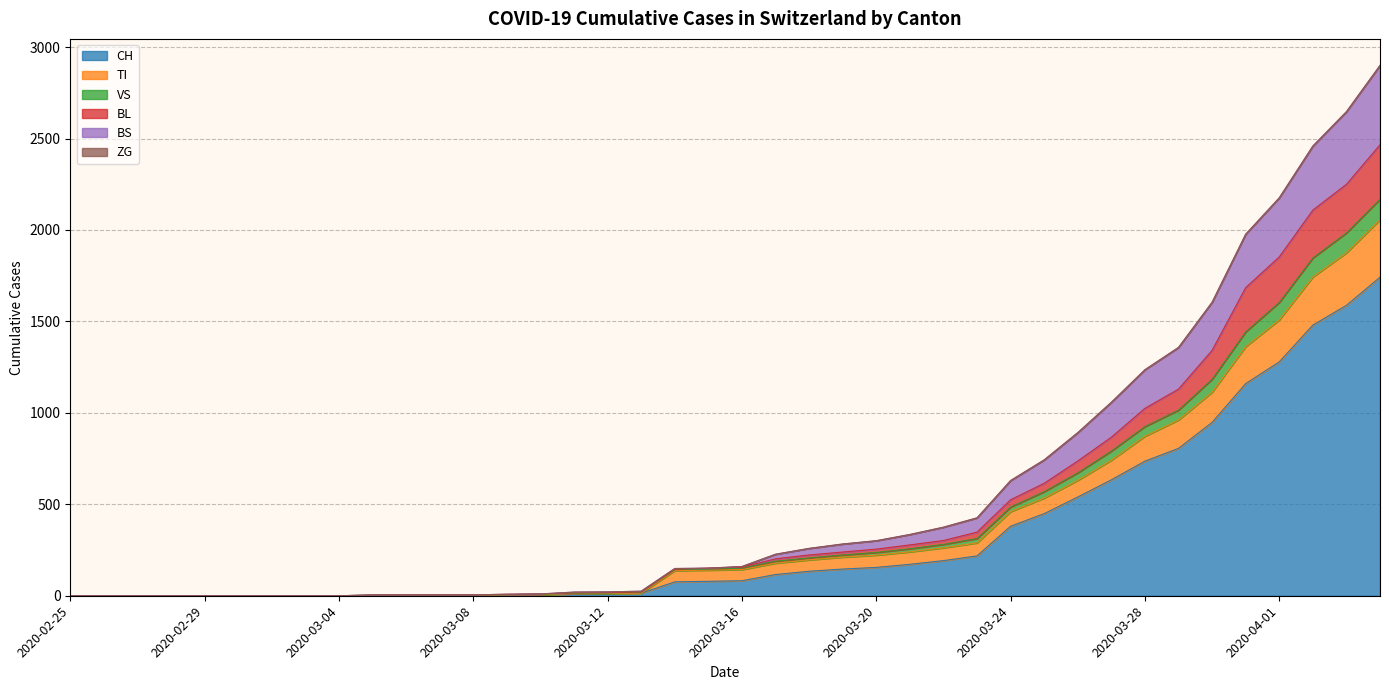

True or false: CH and BS cross at least once.

False